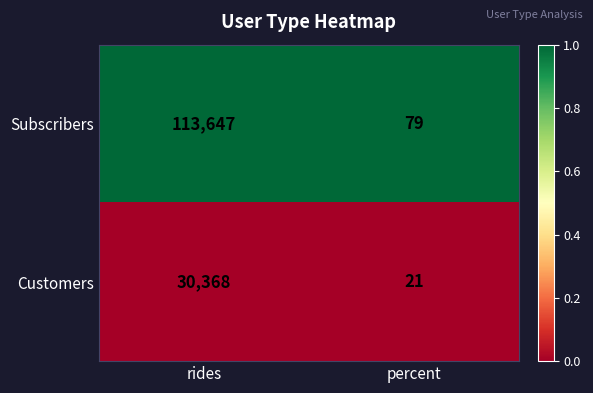

At which category is the sum across all series the highest?

rides